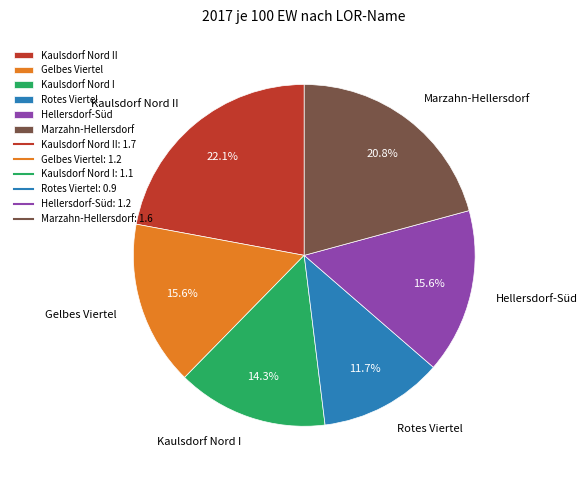

Which has a higher value, Kaulsdorf Nord II or Kaulsdorf Nord I?

Kaulsdorf Nord II